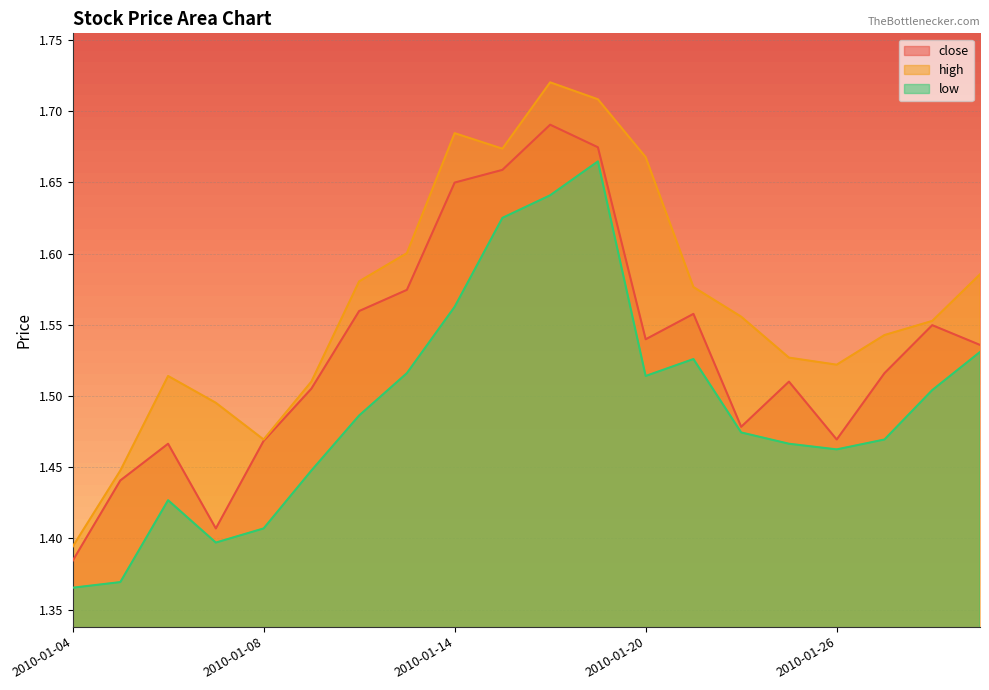

True or false: close and low intersect in this chart.

False